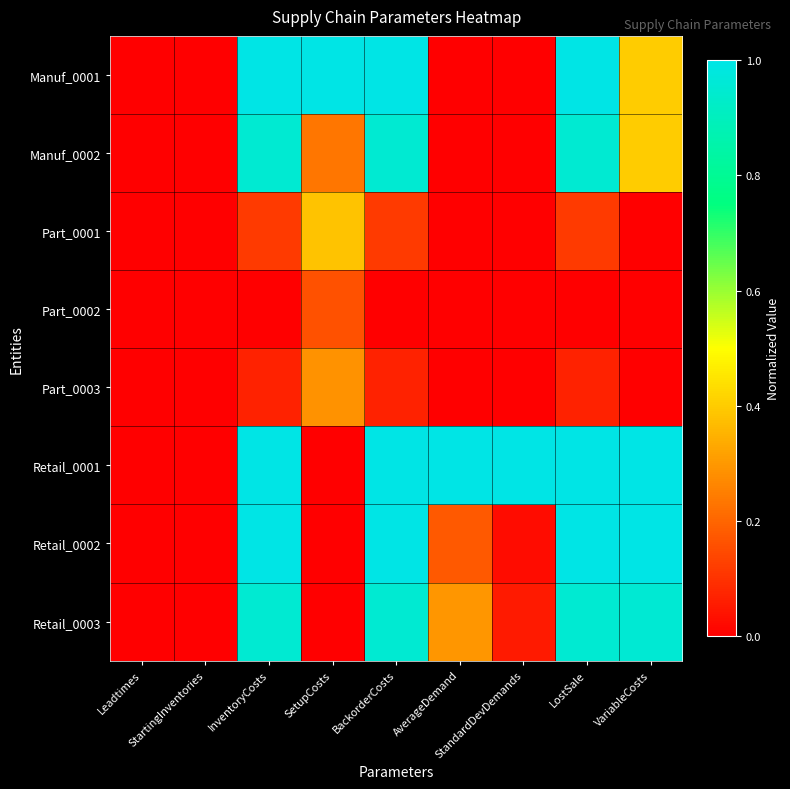

At which category is the sum across all series the highest?

InventoryCosts